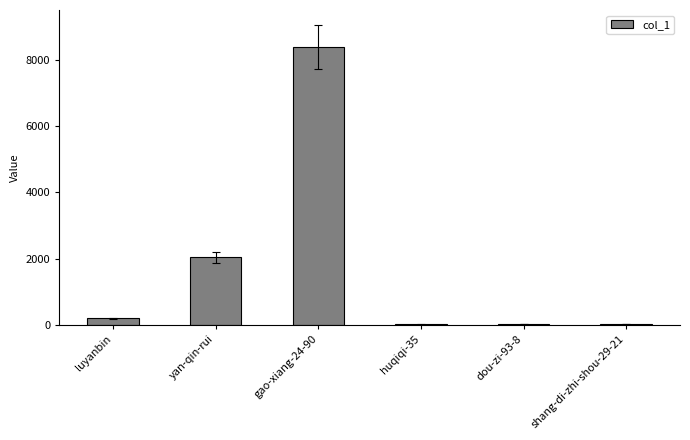

The value at yan-qin-rui is 2033. True or false?

True